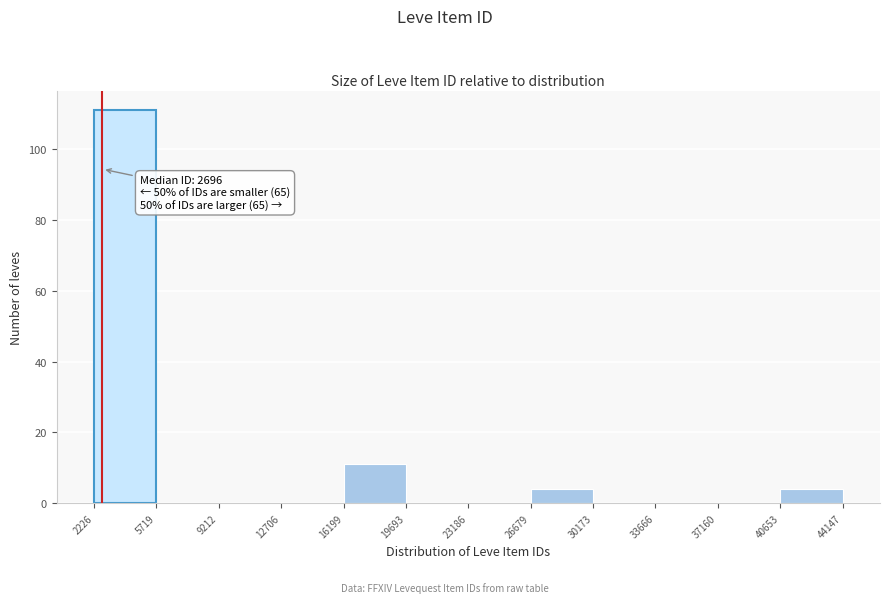

Which range on the x-axis has the tallest bar?

2226 to 5719